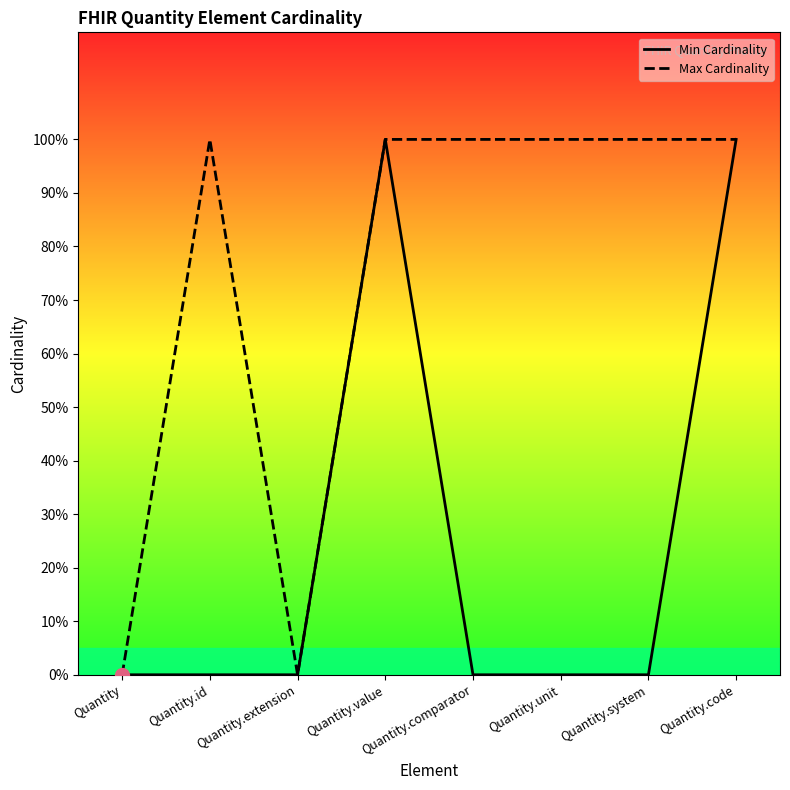

Is this an area chart (filled region under the line)?

No